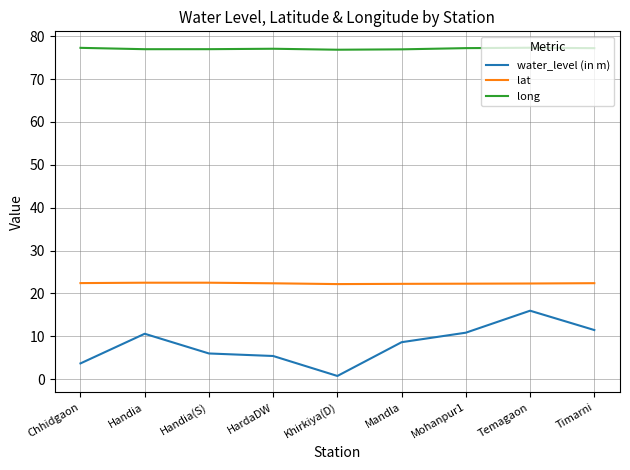

Which series has the largest total across all categories?

long